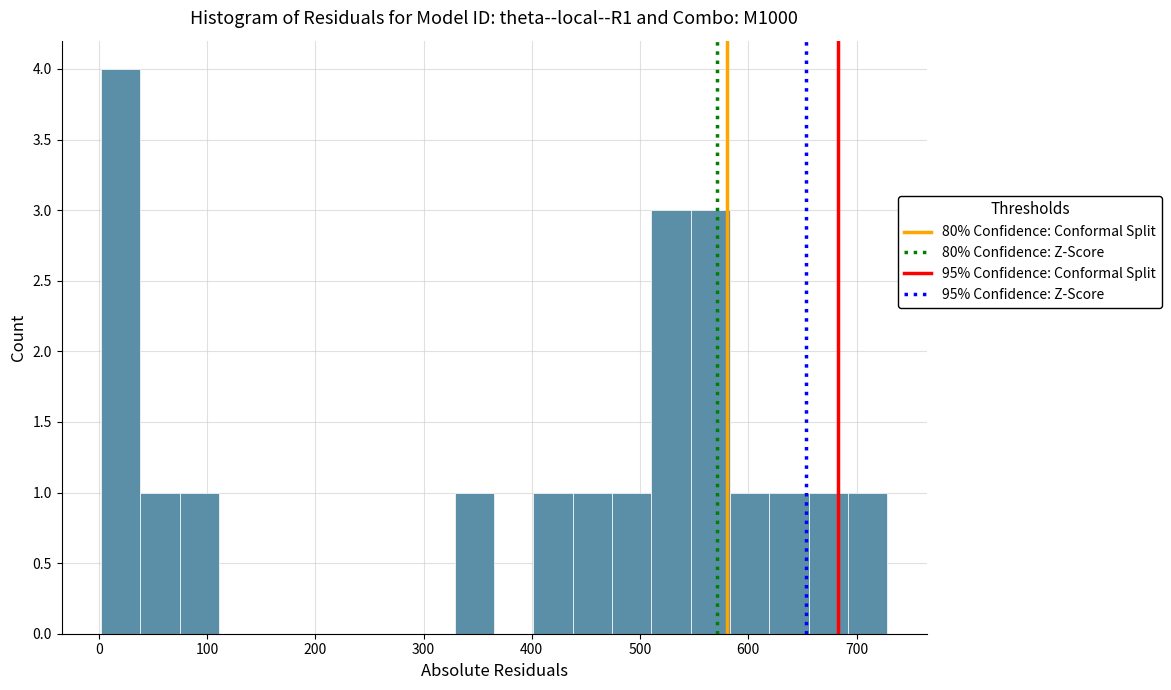

Around what value on the x-axis is the tallest bar? Give the approximate position of its centre, as read against the axis.

20